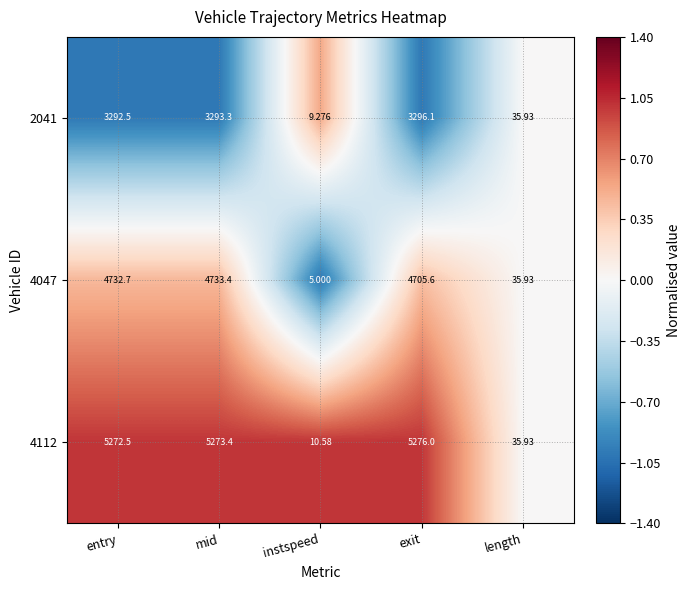

Is the value of 4112 at instspeed greater than the value of 4047 at instspeed?

Yes